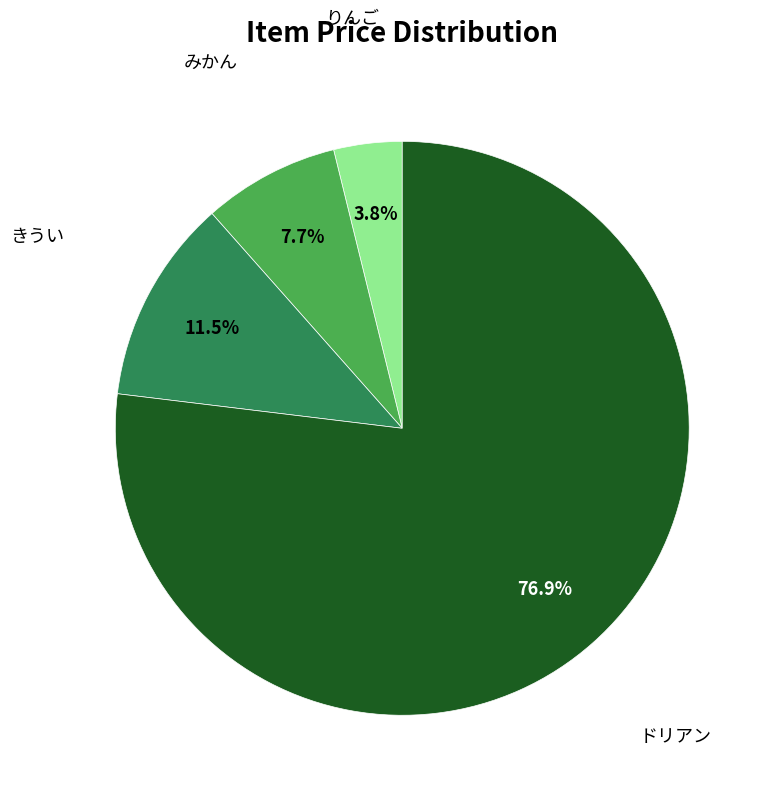

Does any single category account for the majority?

Yes